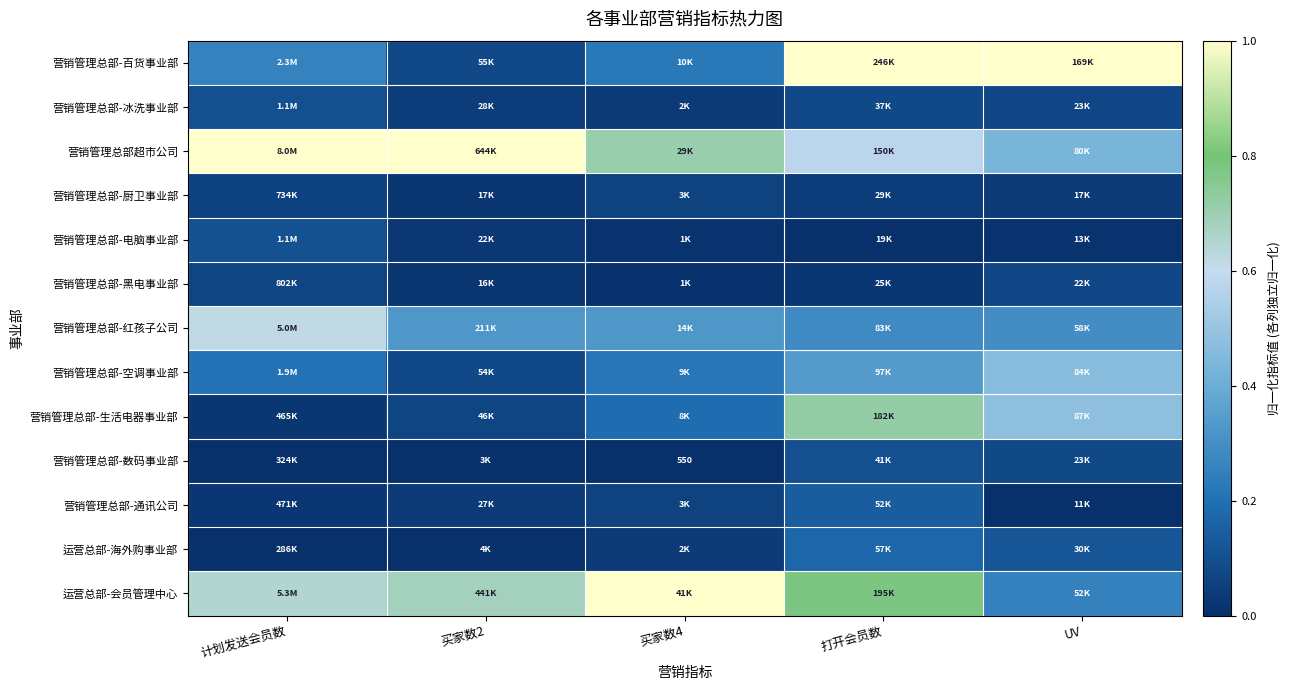

At which label is 营销管理总部-黑电事业部 closest to 0?

买家数4